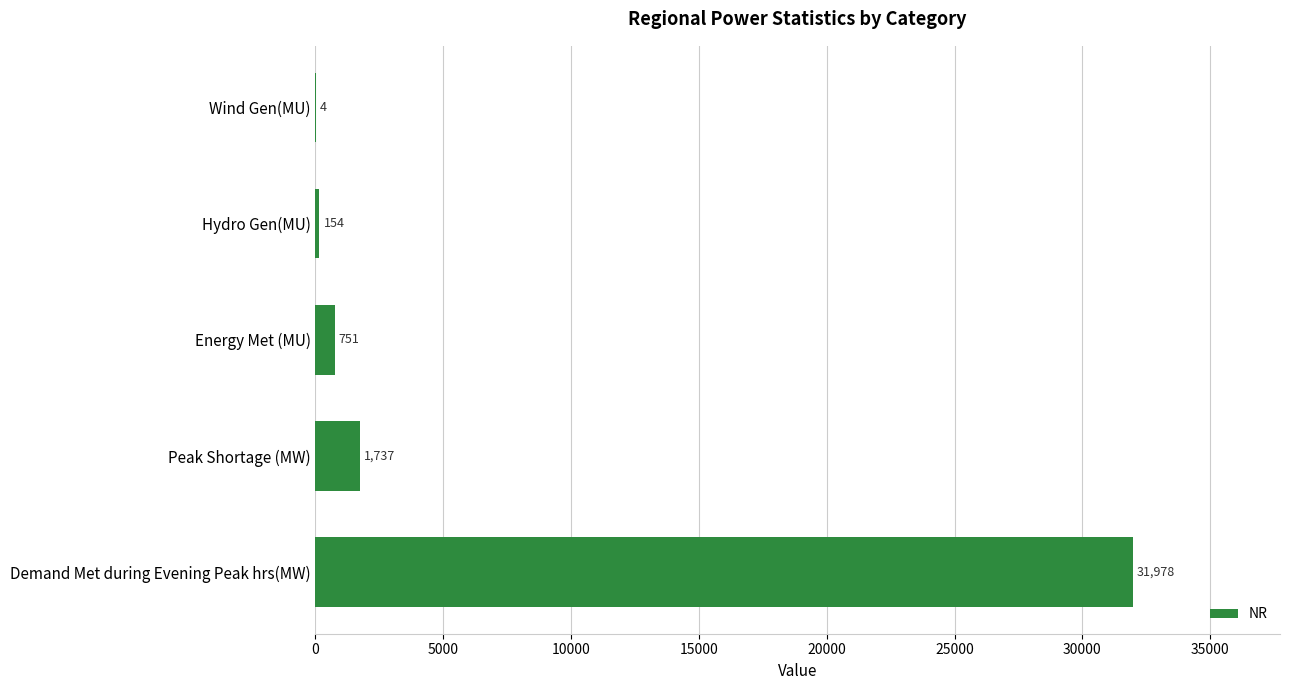

The value at Hydro Gen(MU) is 154. True or false?

True